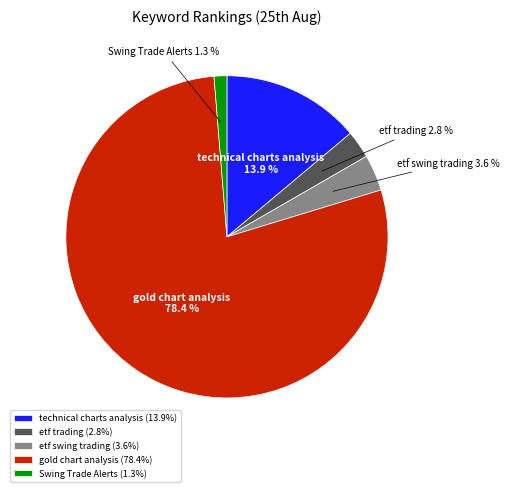

Count the number of slices in the pie.

5